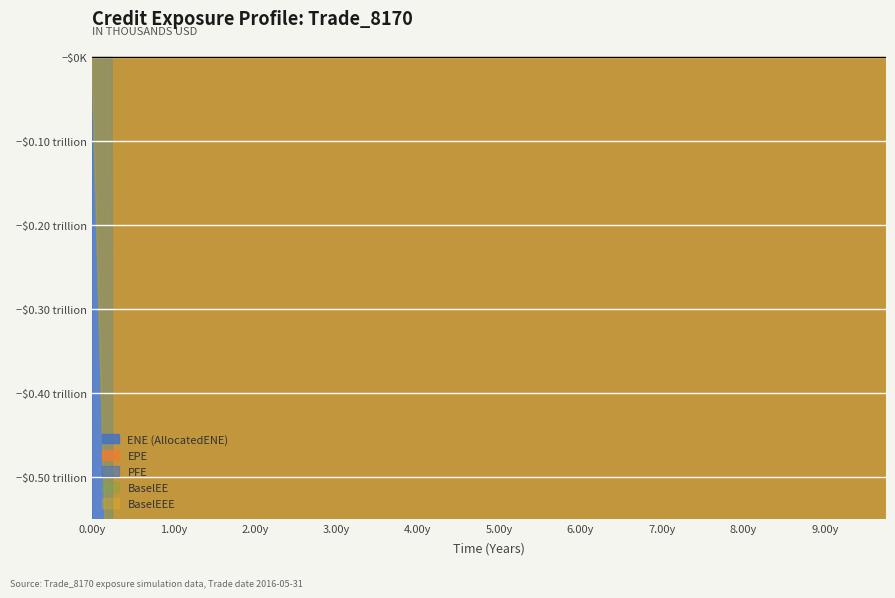

At 18, list the series in order from largest to smallest.

PFE, ENE, BaselEE, BaselEEE, EPE